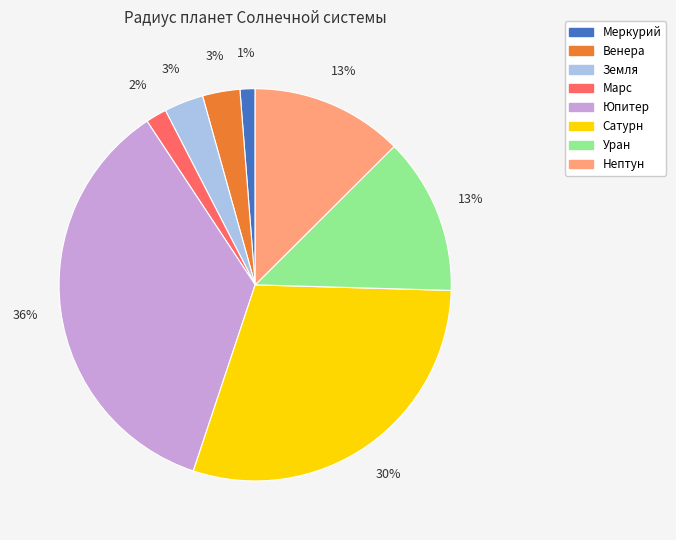

What percentage is the Уран slice, to the nearest percent?

13%